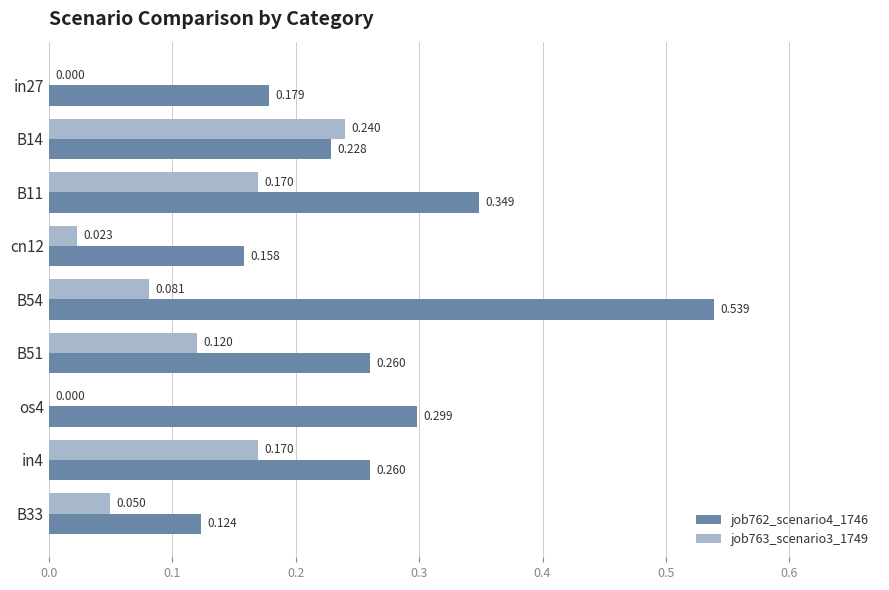

Count the number of categories in the chart.

9